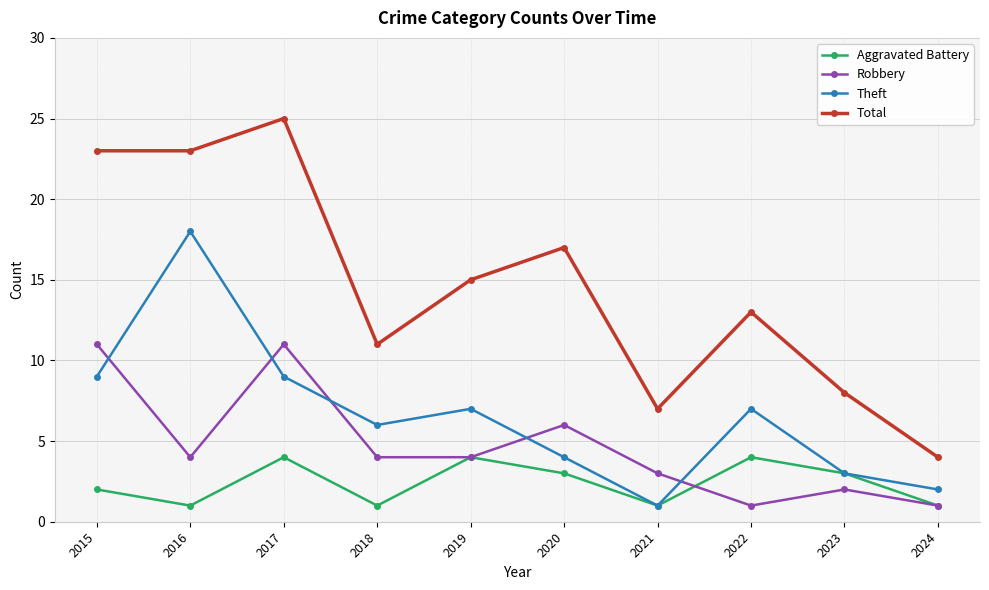

Rank the series at 2018 from highest to lowest value.

Total, Theft, Robbery, Aggravated Battery